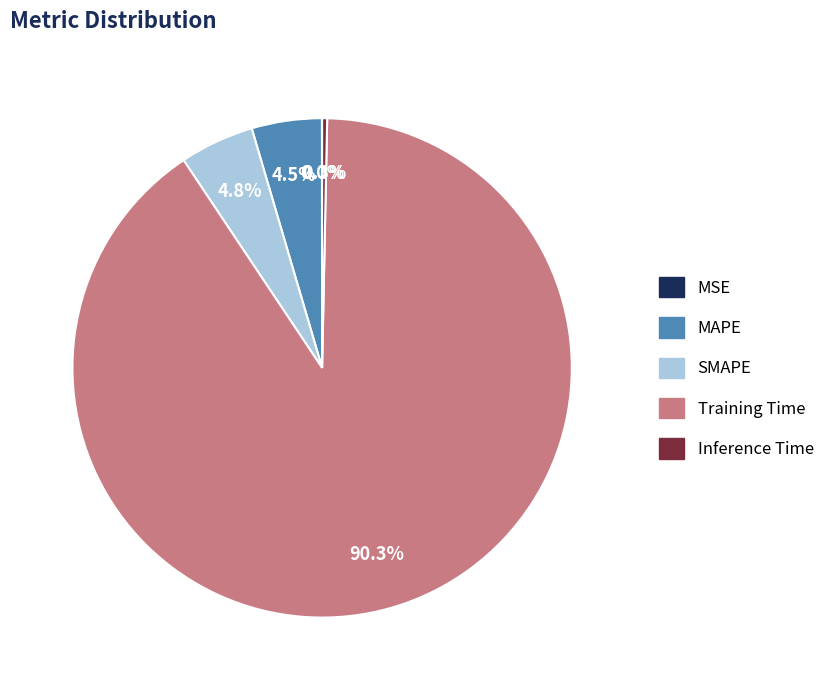

Which category has the biggest portion of the pie?

Training Time